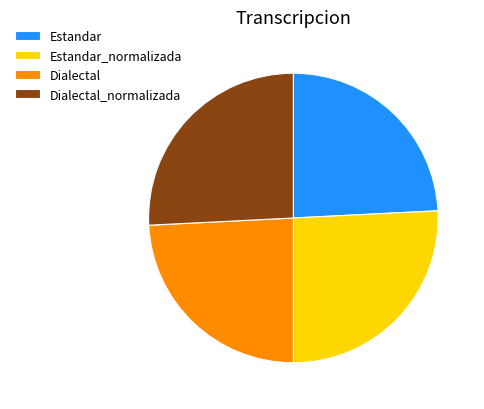

Approximately how many times larger is the value at Dialectal_normalizada compared to Estandar?

1.1